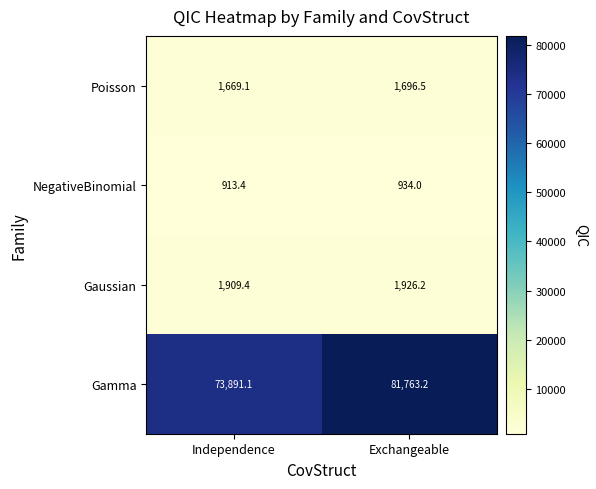

What is the difference between the maximum and minimum values in the Gaussian series?

16.8